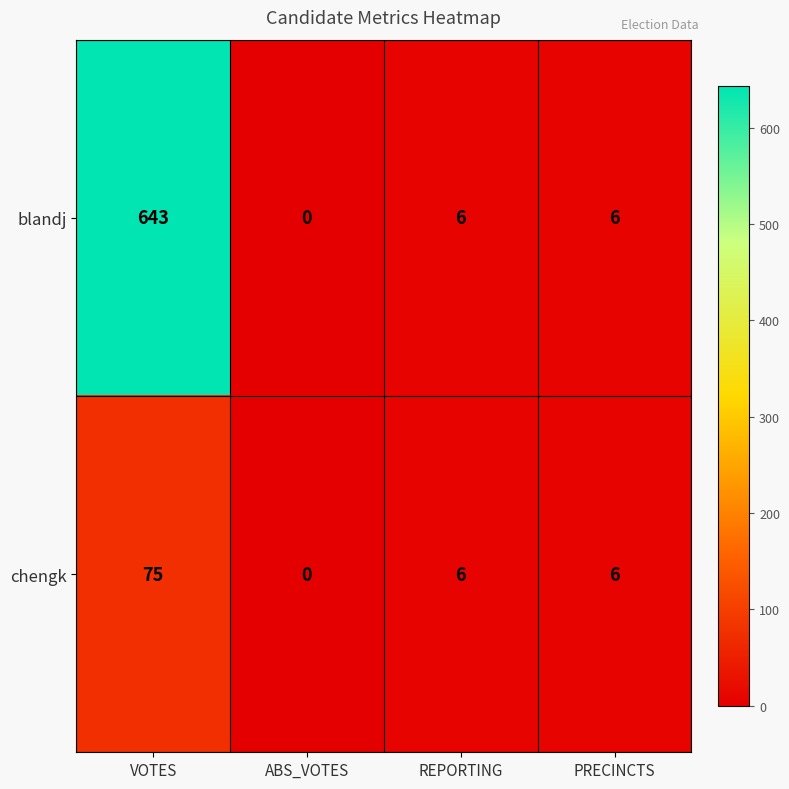

Reading left to right, transcribe all the data shown in this chart.

blandj: VOTES=643	ABS_VOTES=0	REPORTING=6	PRECINCTS=6
chengk: VOTES=75	ABS_VOTES=0	REPORTING=6	PRECINCTS=6